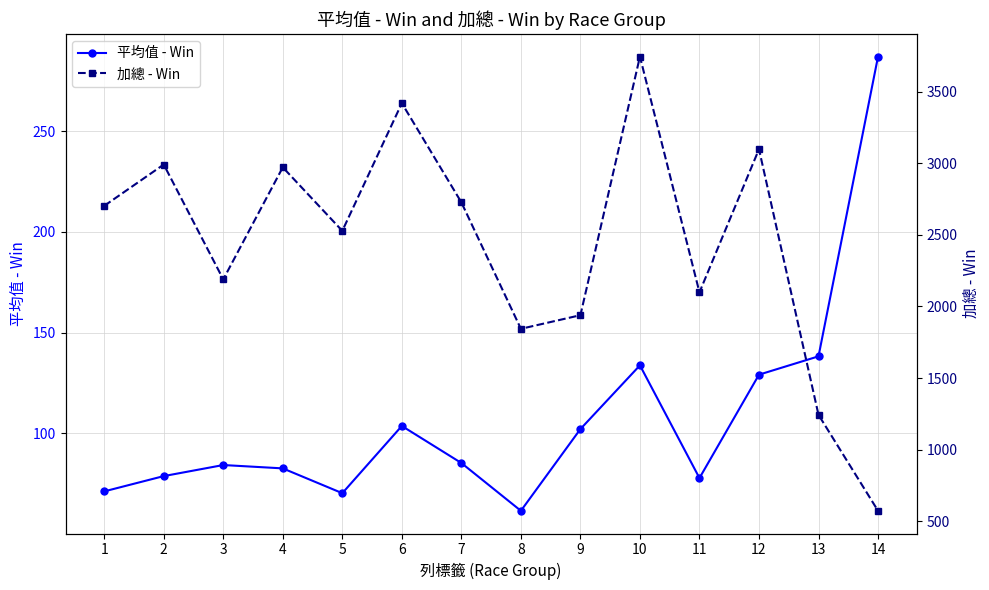

How many values in the 平均值 - Win series exceed 85?

7